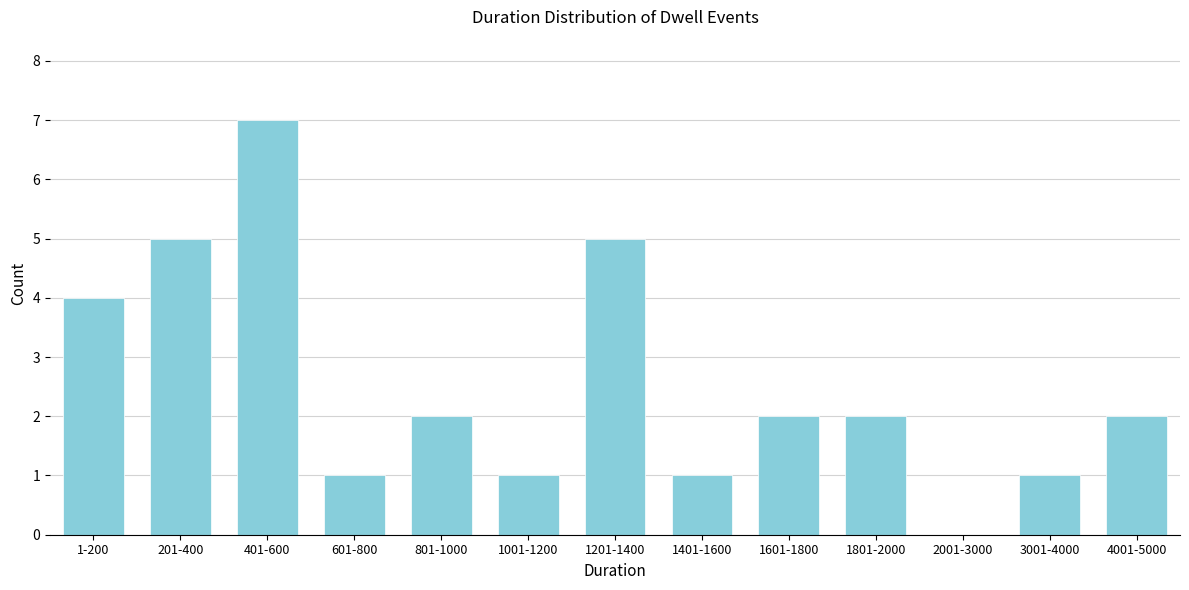

Reading right to left, transcribe all the data shown in this chart.

4001-5000=2	3001-4000=1	2001-3000=0	1801-2000=2	1601-1800=2	1401-1600=1	1201-1400=5	1001-1200=1	801-1000=2	601-800=1	401-600=7	201-400=5	1-200=4